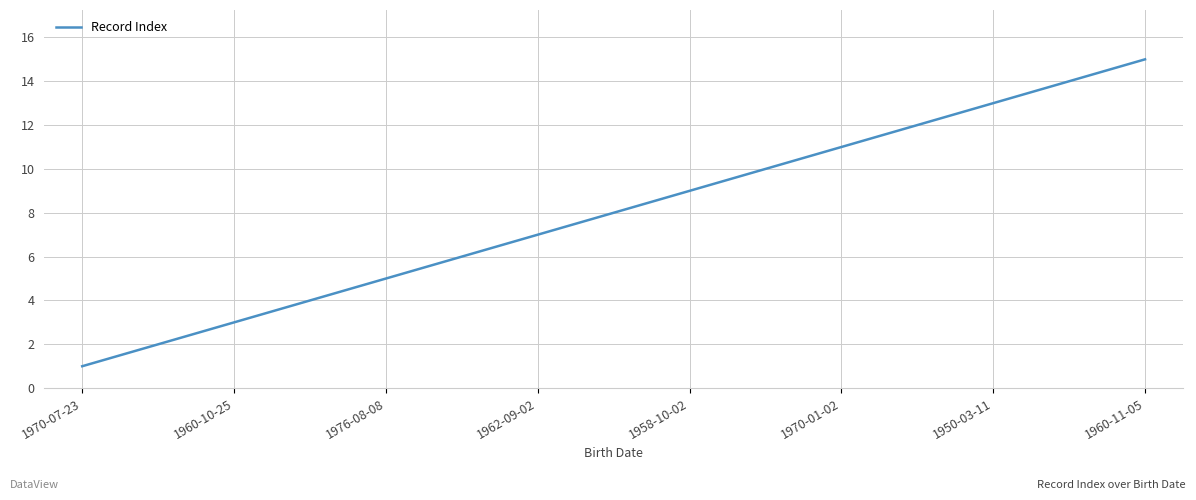

What is the greatest value displayed?

15